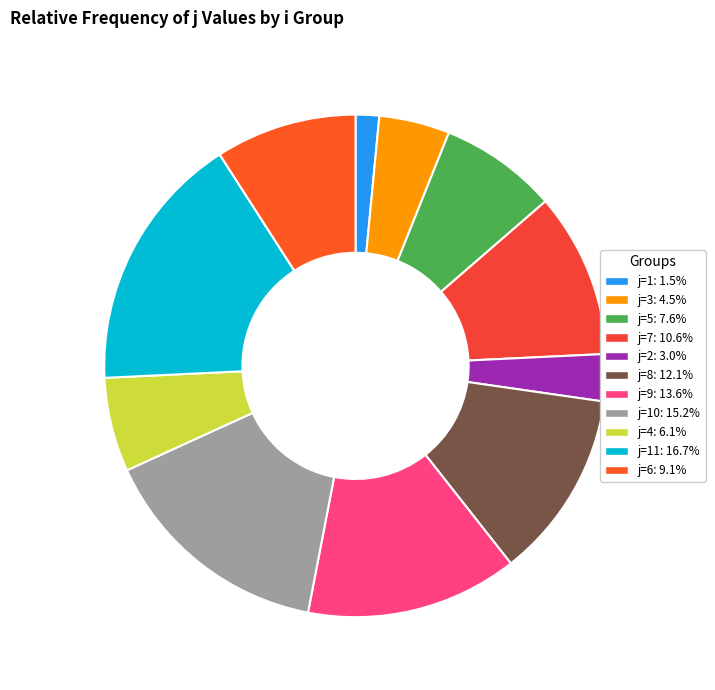

Count the number of slices in the pie.

11